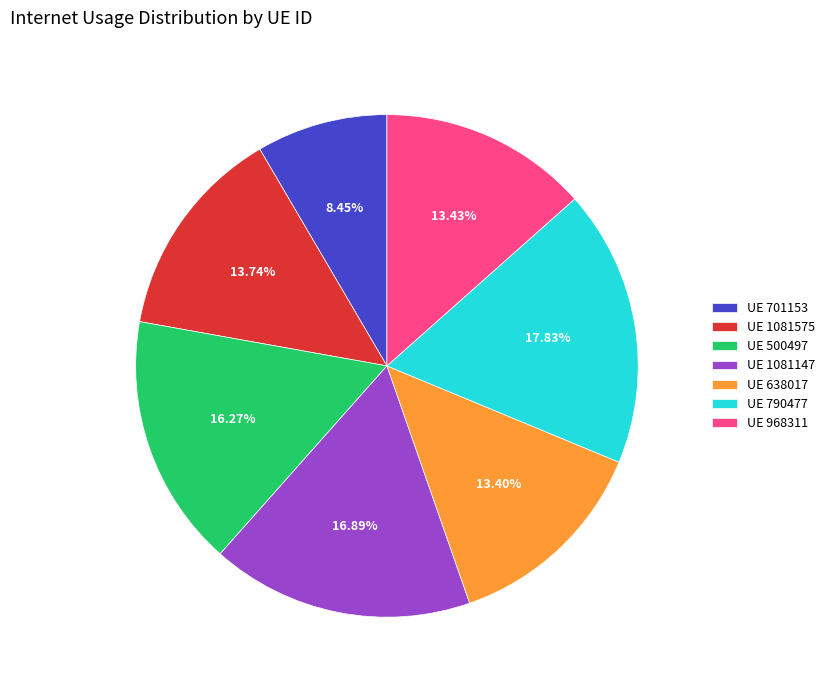

Between UE 1081147 and UE 701153, which is larger?

UE 1081147